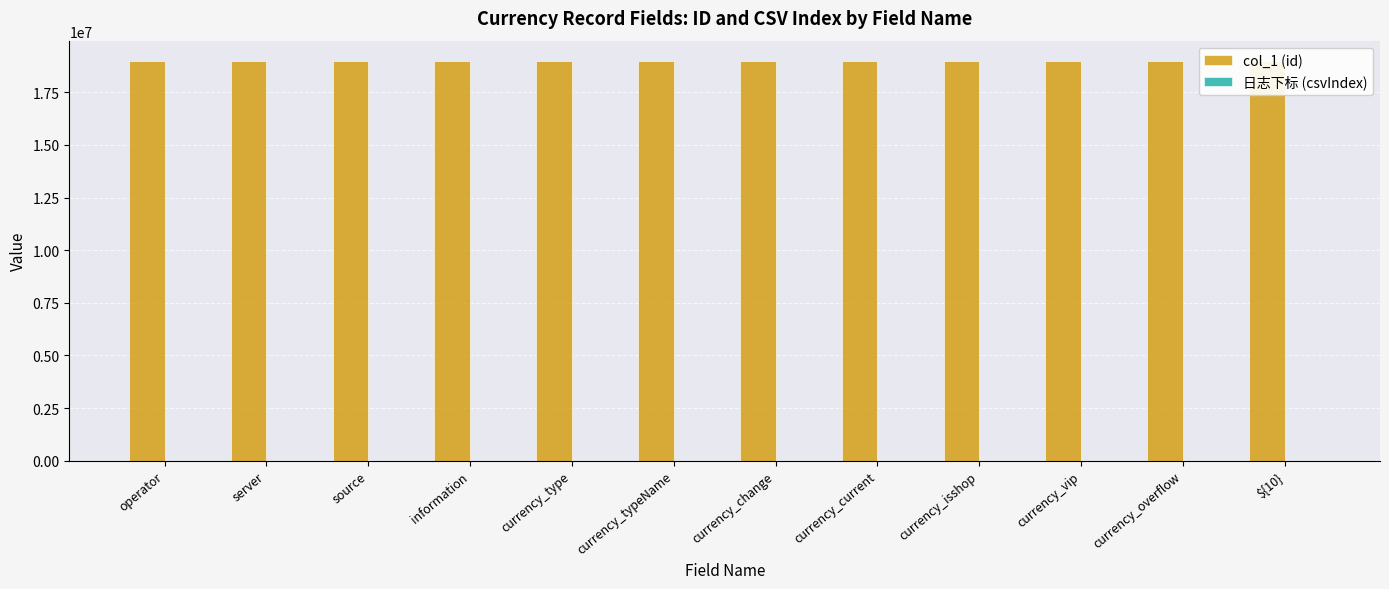

Rank the series at information from highest to lowest value.

col_1 (id), 日志下标 (csvIndex)